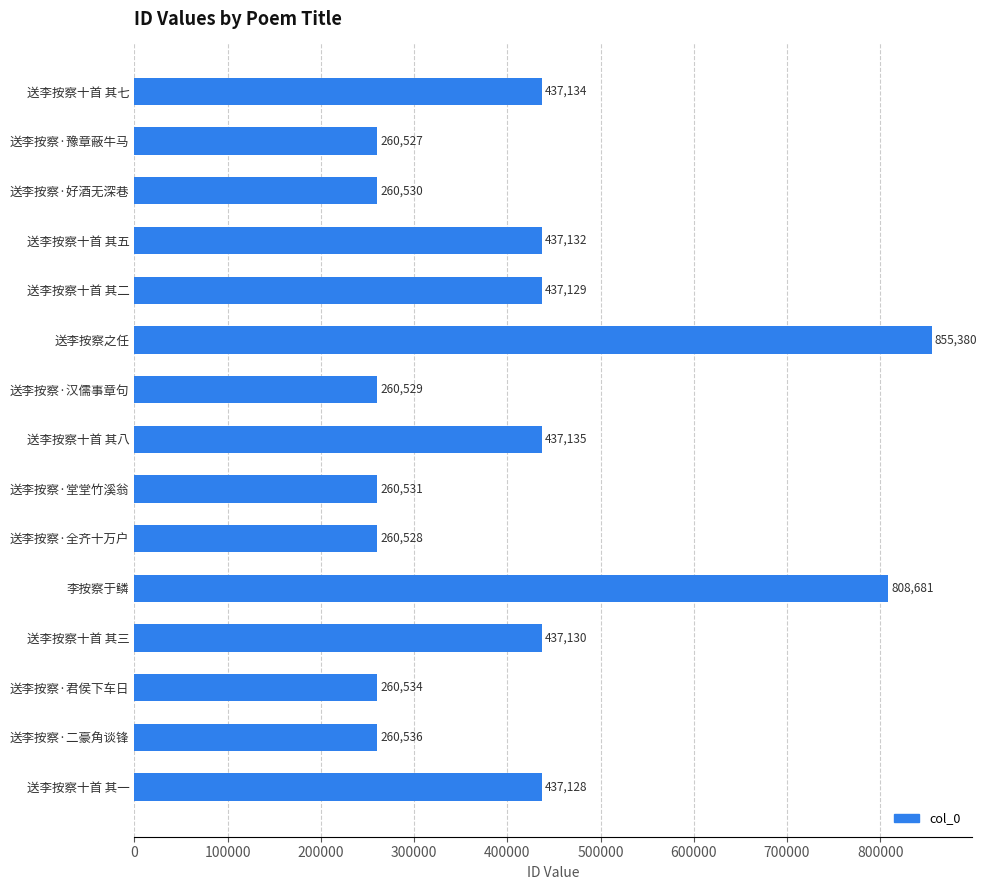

What is the average value?

407371